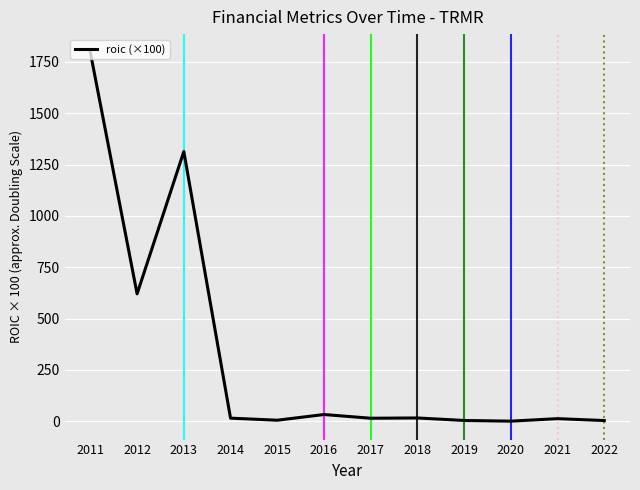

Which label corresponds to the largest value in the chart?

2011